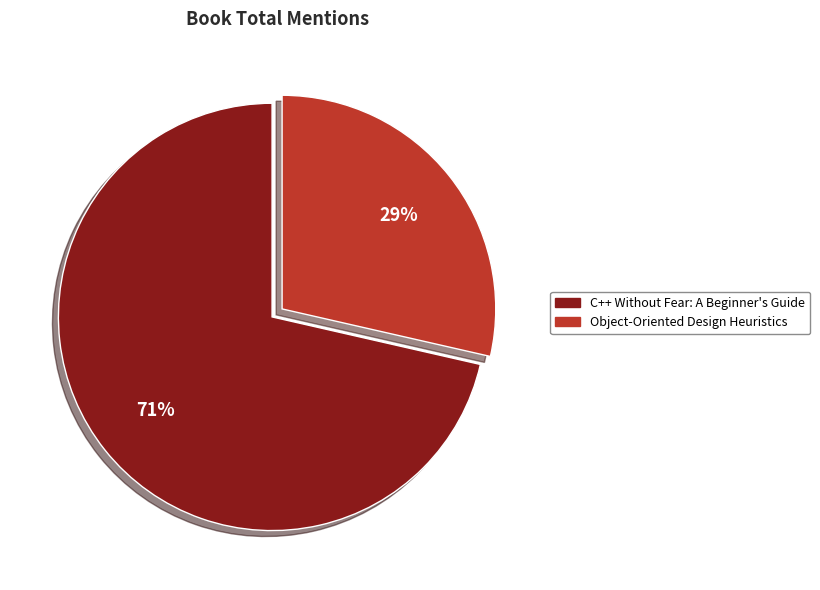

To the nearest percent, what portion does C++ Without Fear: A Beginner's Guide represent?

71%